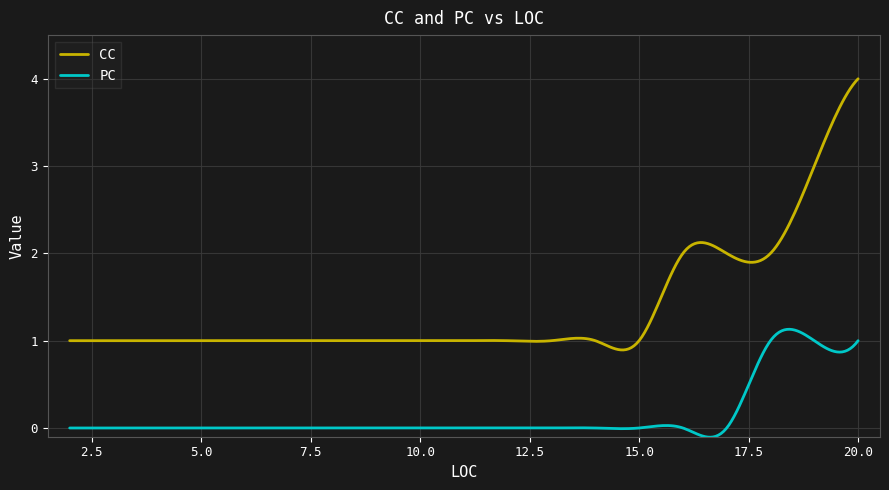

What is the highest value of the CC series?

4.0